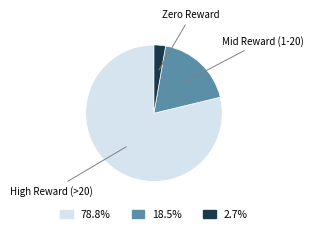

Approximately how many times larger is the value at 78.8% compared to 2.7%?

28.8